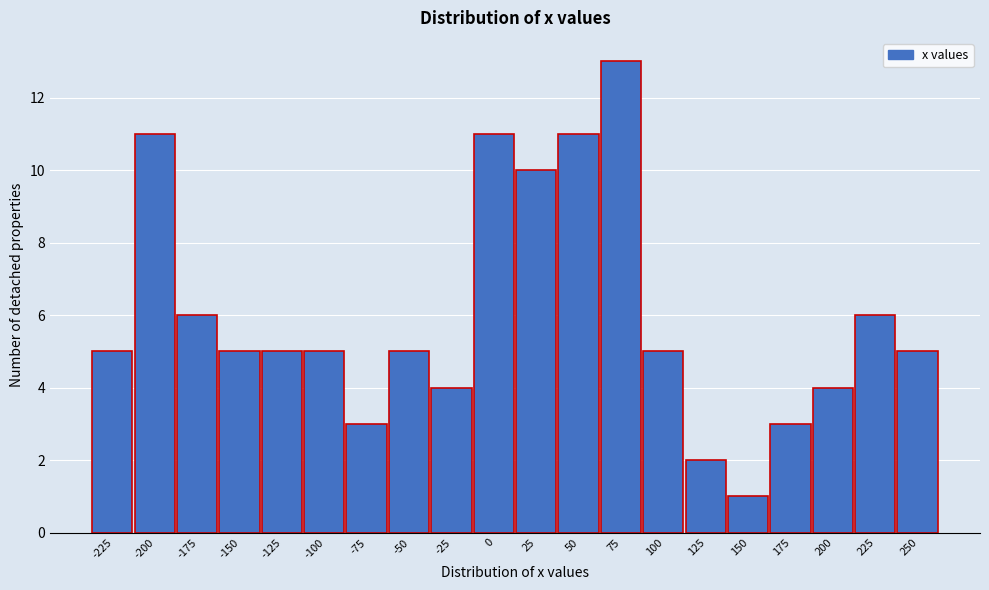

Reading right to left, transcribe all the data shown in this chart.

5	6	4	3	1	2	5	13	11	10	11	4	5	3	5	5	5	6	11	5